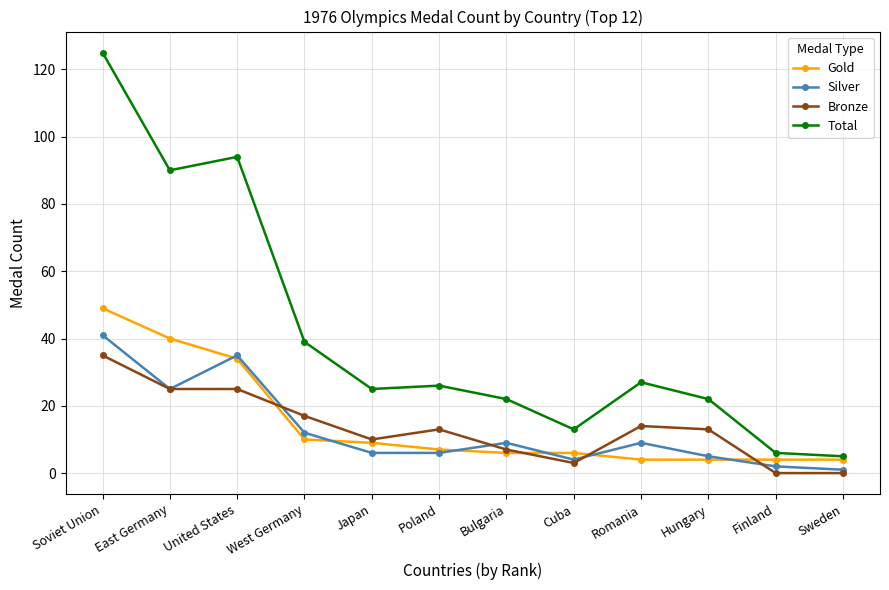

The Total series shows 25 at Japan. True or false?

True